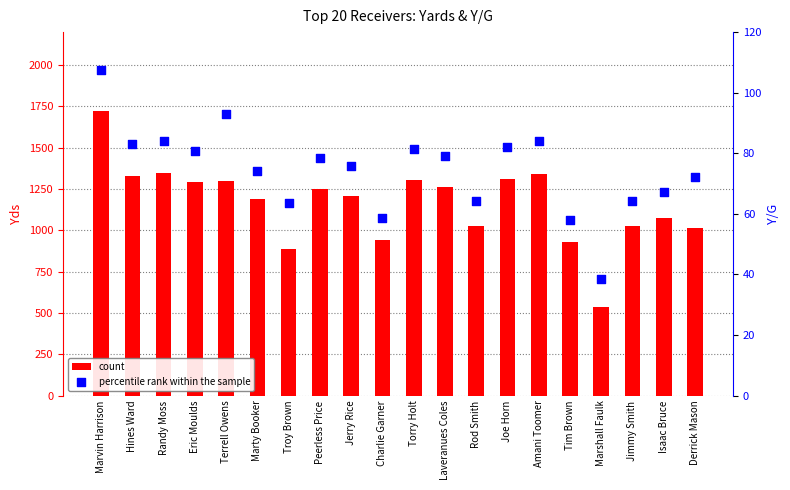

Which series contains the lowest Y value?

percentile rank within the sample